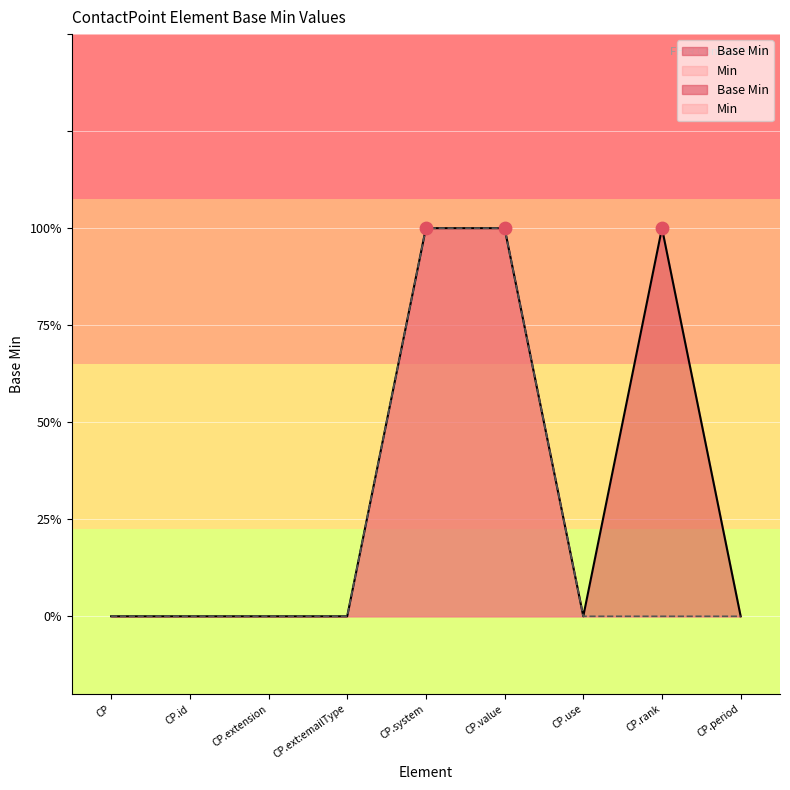

Between CP.period and CP.extension, which is larger?

CP.period